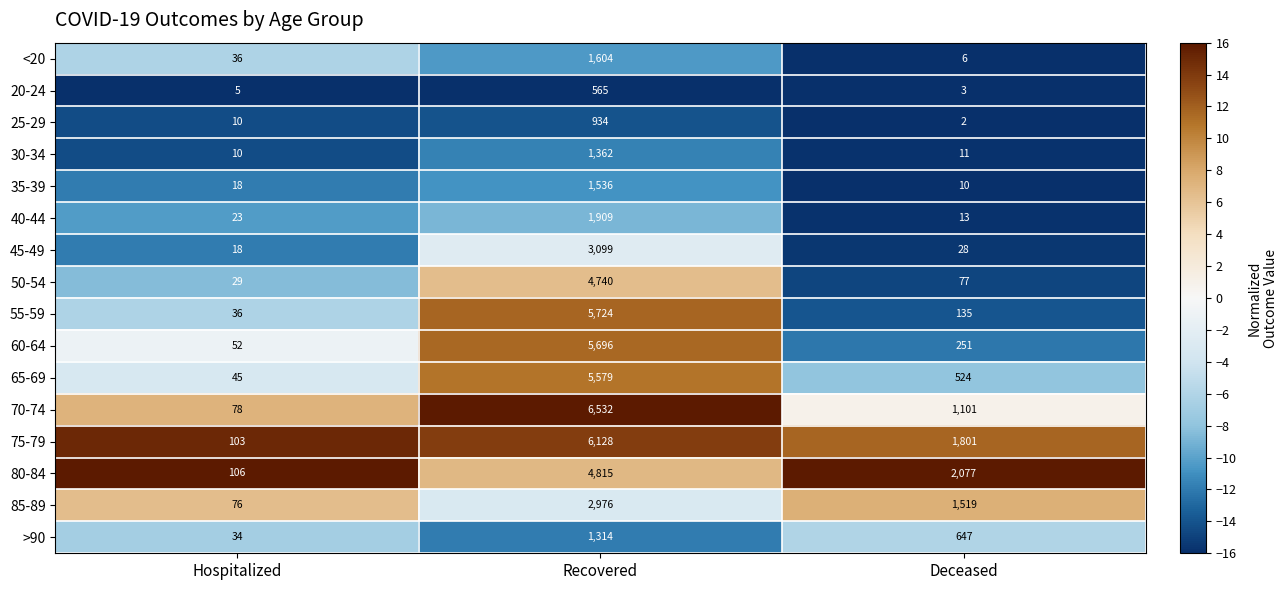

Which category has the highest value across all series?

Recovered